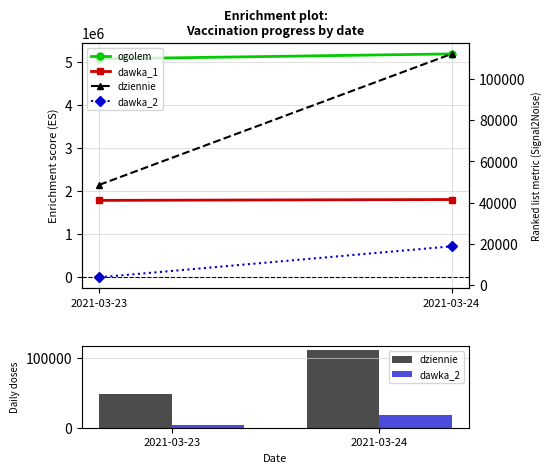

At which label is dawka_2 closest to 11244?

2021-03-23